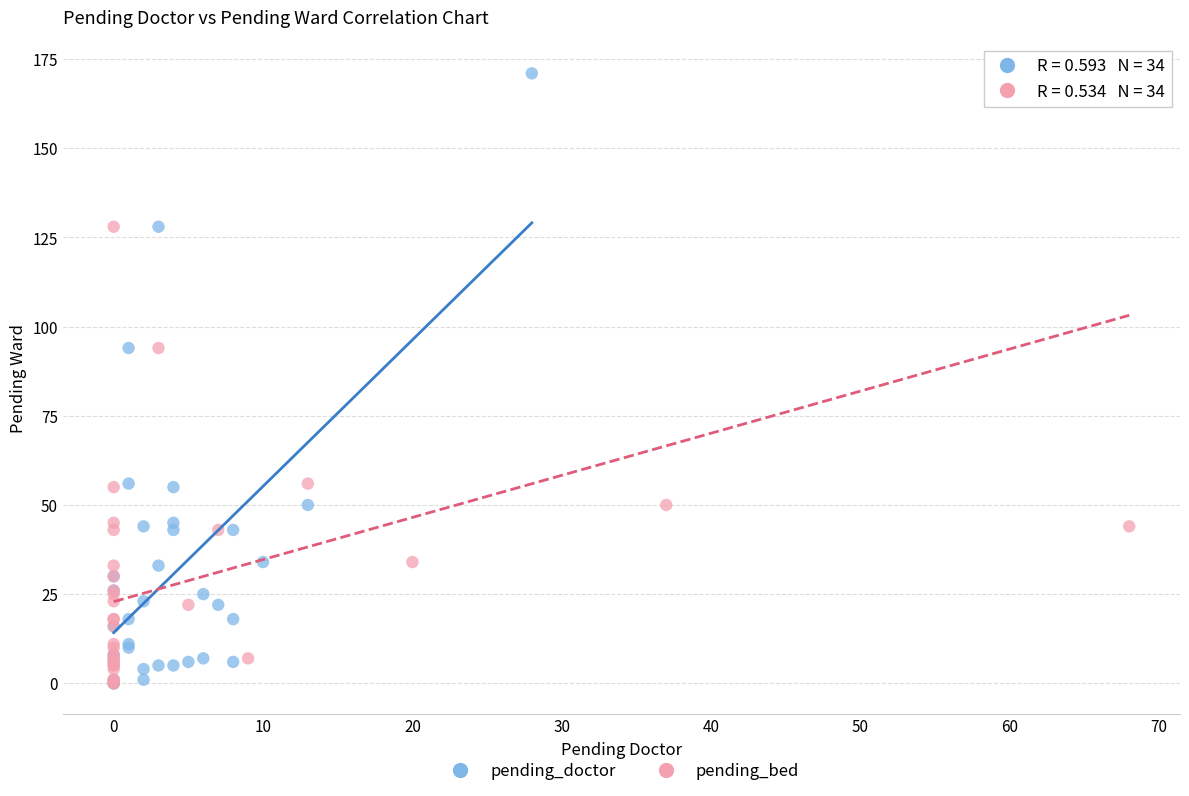

What are all the series names shown in the legend?

pending_doctor, pending_bed